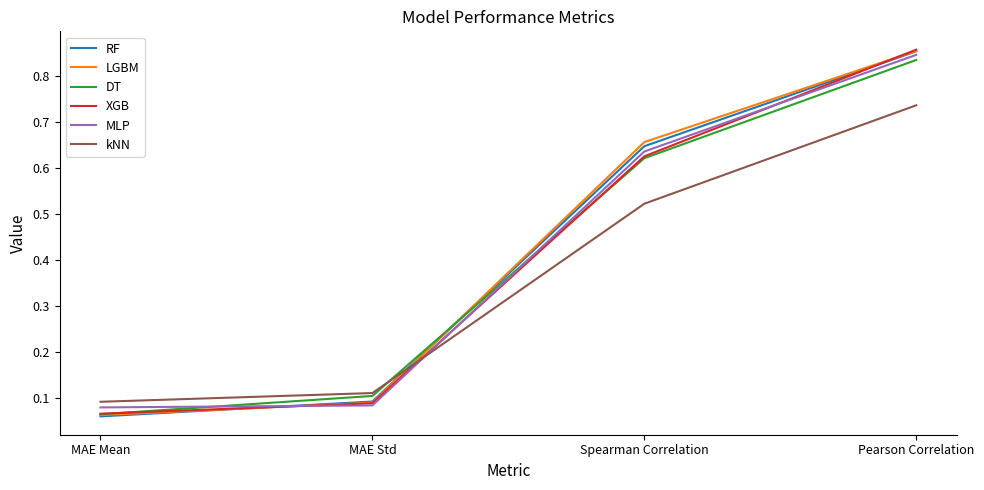

At which label does kNN reach its minimum?

MAE Mean